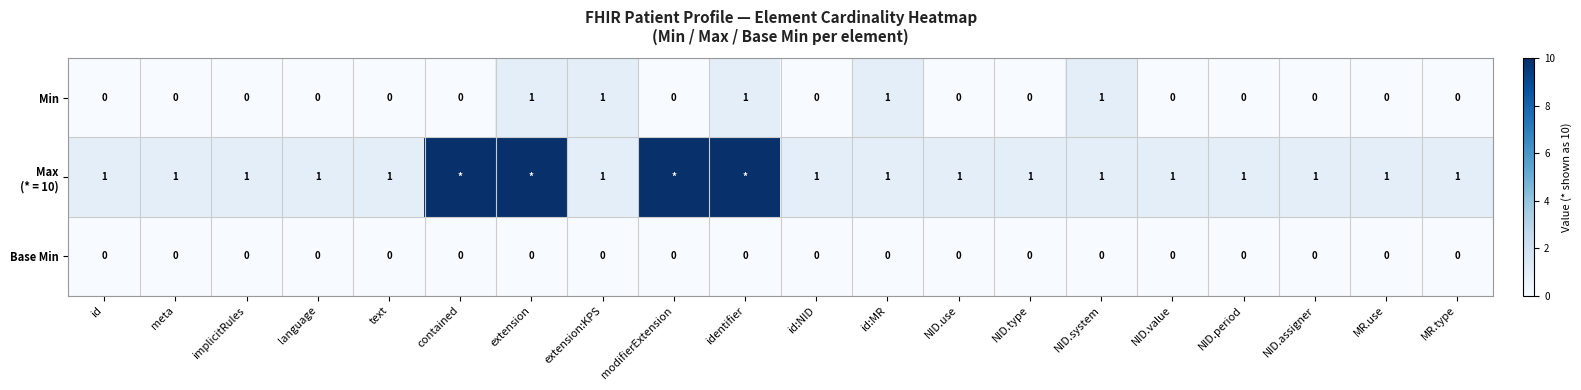

How many values in the Min series exceed 0?

5